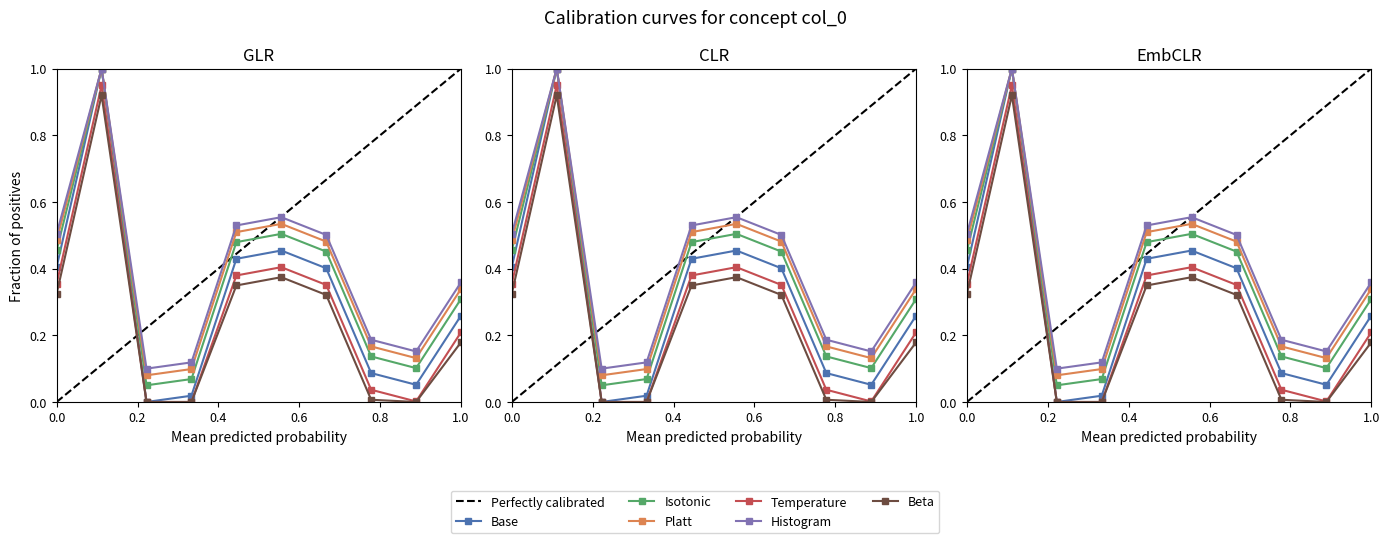

Is this an area chart (filled region under the line)?

No